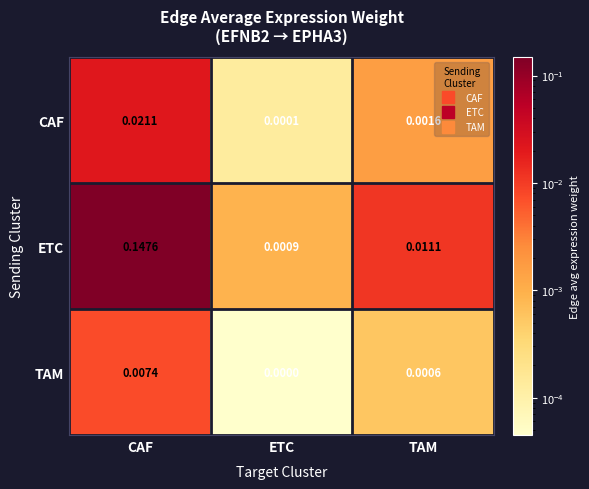

At which category is the sum across all series the highest?

CAF